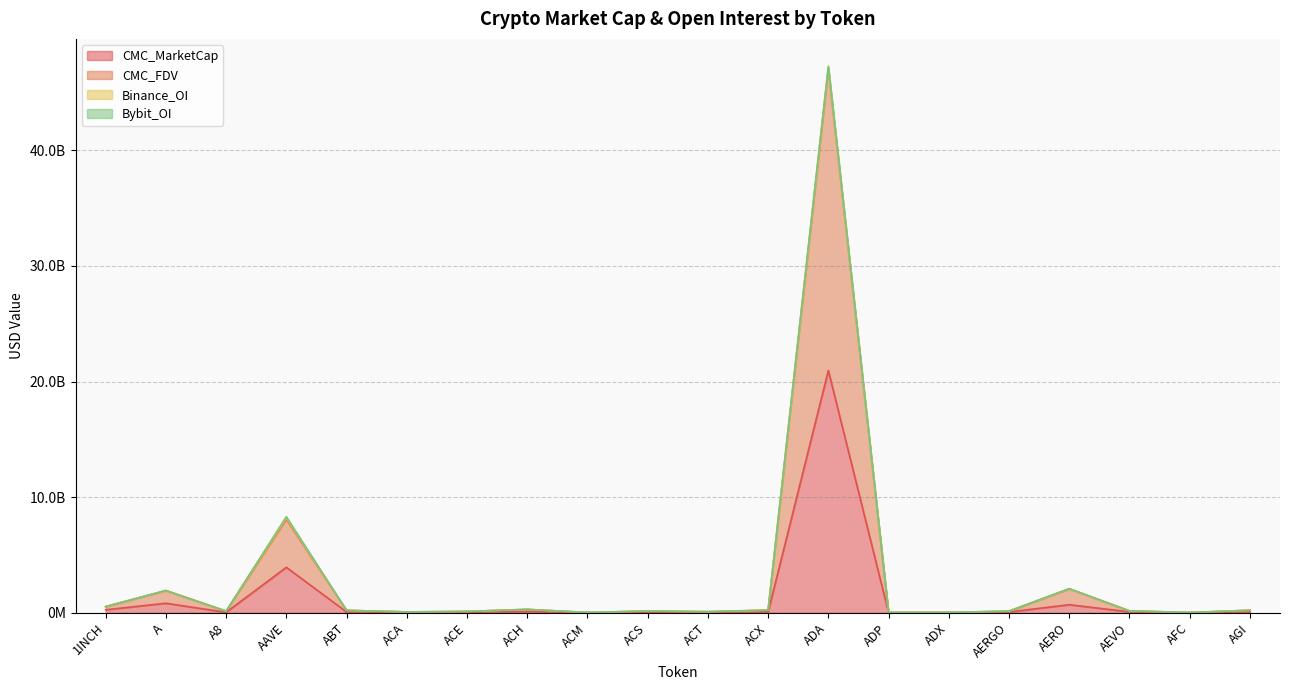

Which category has the highest value in the CMC_MarketCap series?

ADA